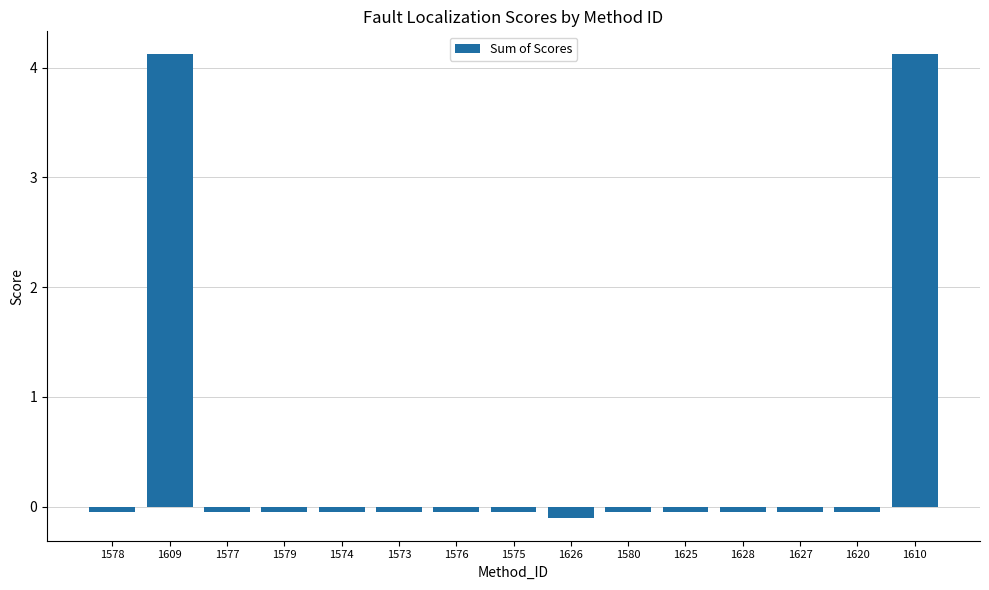

What is the label of the 2nd bar from the right?

1620